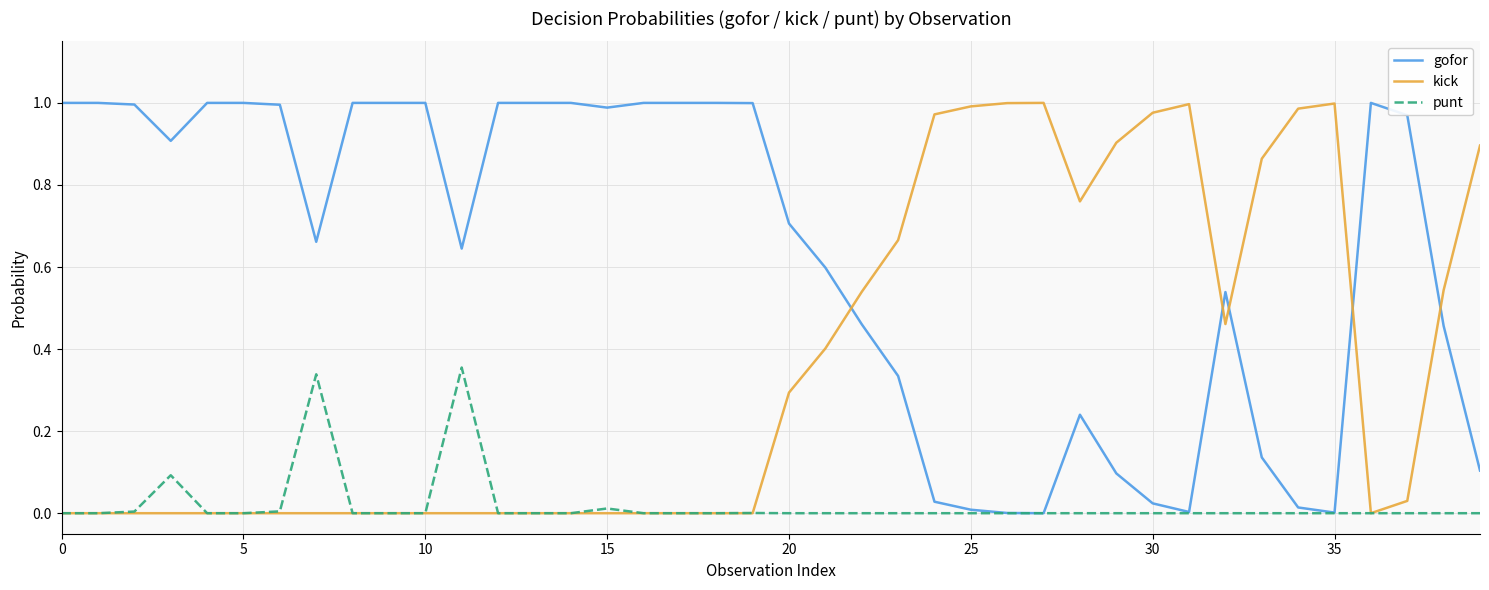

Rank the series by their average value, from lowest to highest.

punt, kick, gofor